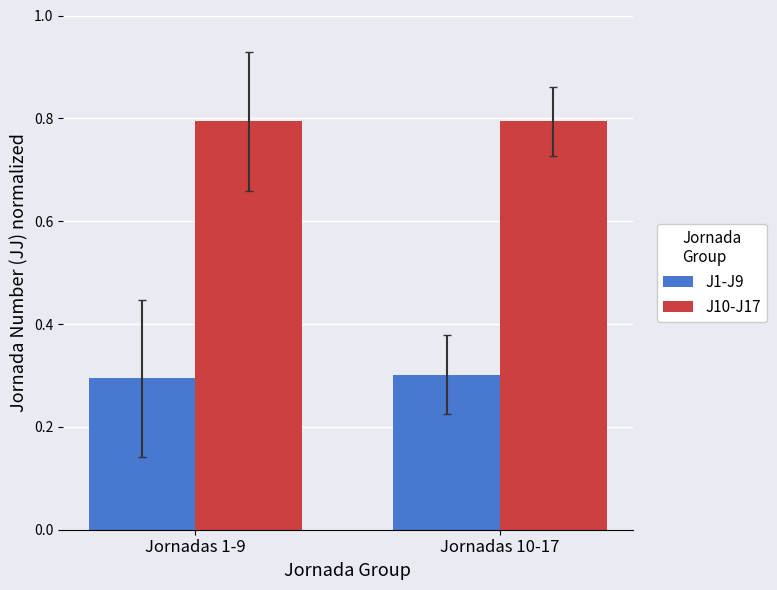

Rank the series by their average value, from lowest to highest.

J1-J9, J10-J17